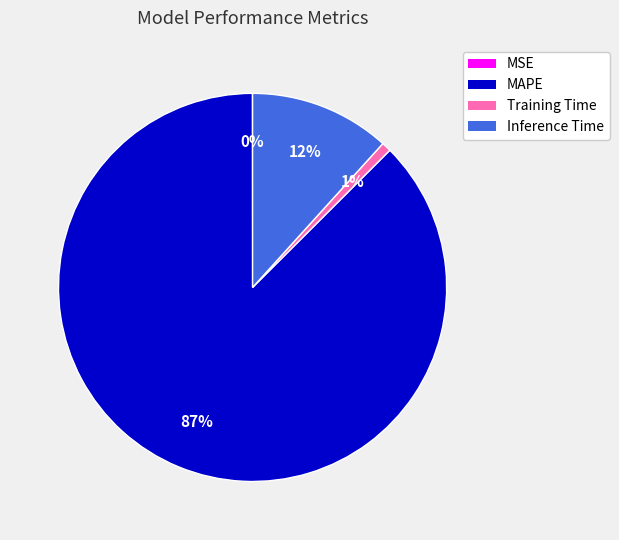

What is the largest slice in the pie chart?

MAPE